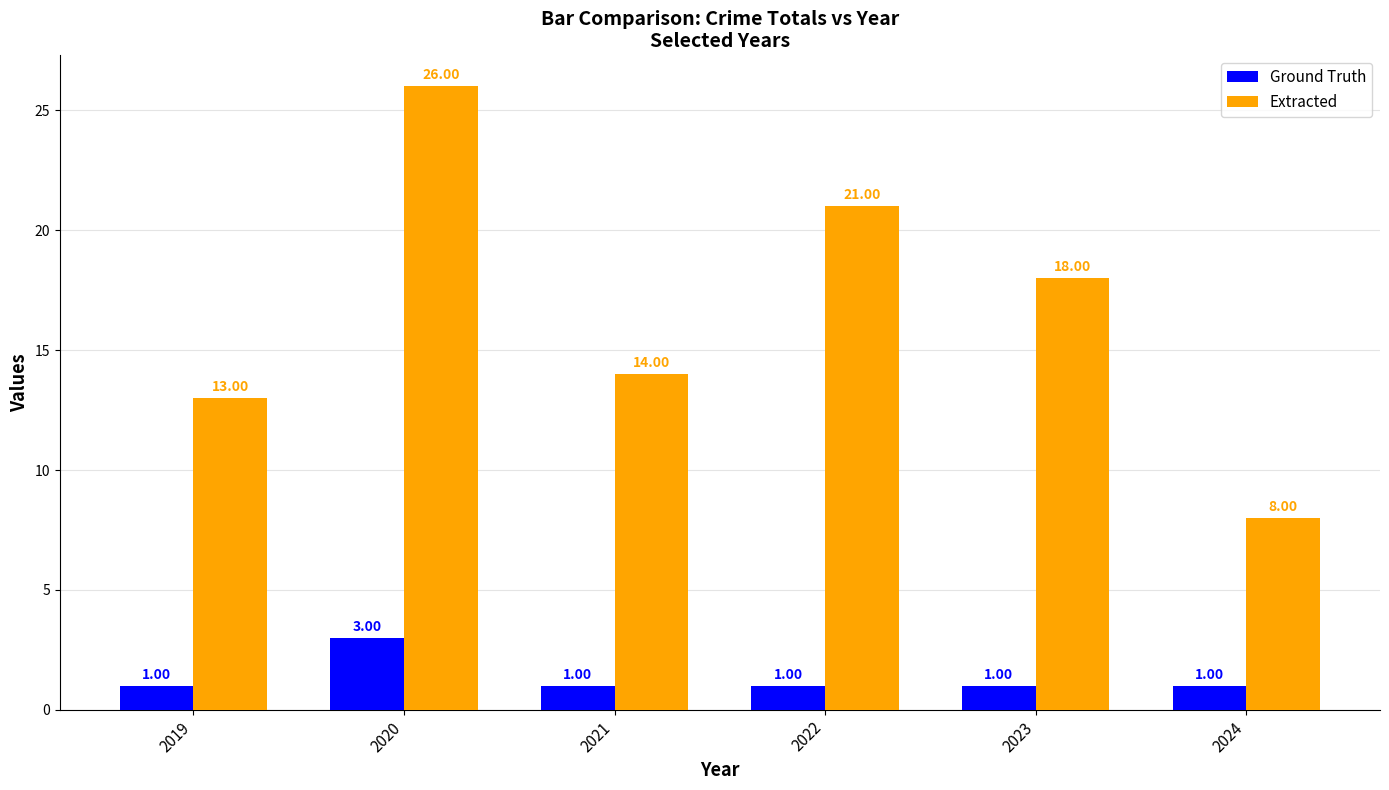

Which series has the largest total across all categories?

Extracted